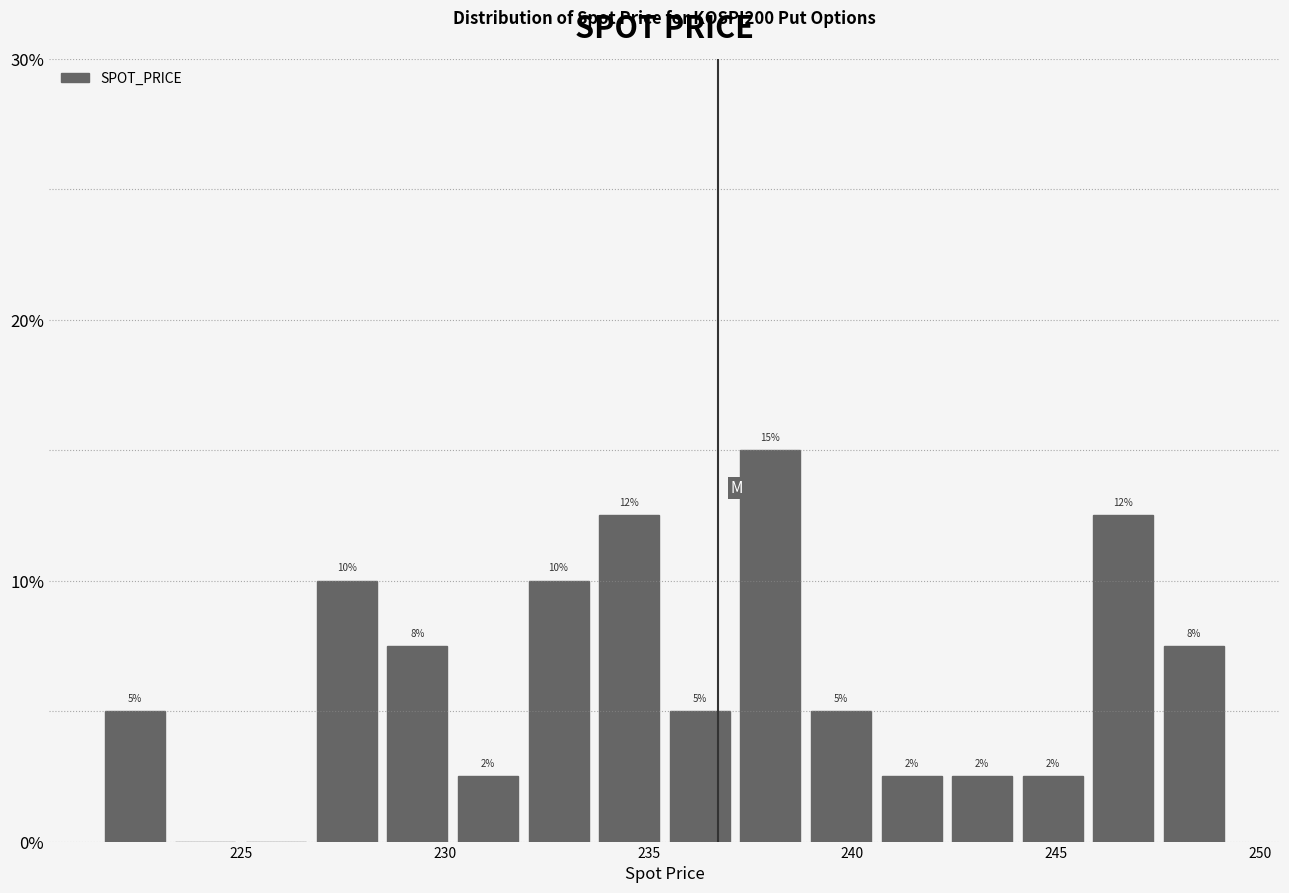

Around what value on the x-axis is the tallest bar? Give the approximate position of its centre, as read against the axis.

238.0